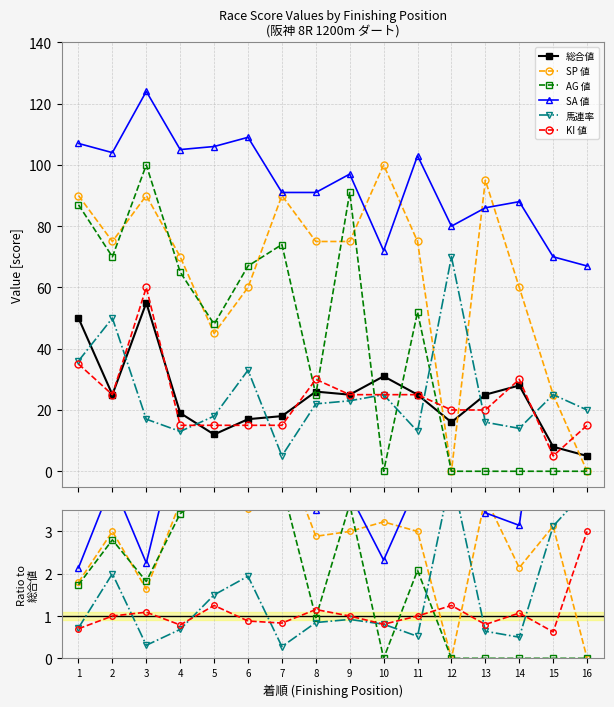

At which label does 総合値 reach its minimum?

16